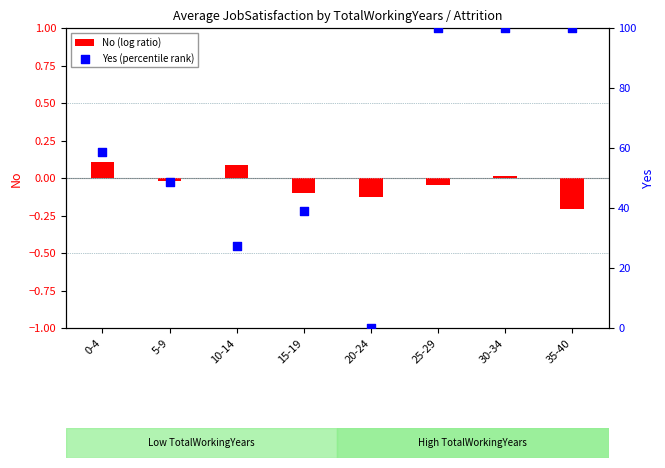

Which series has the widest spread of Y values?

Yes (percentile rank)